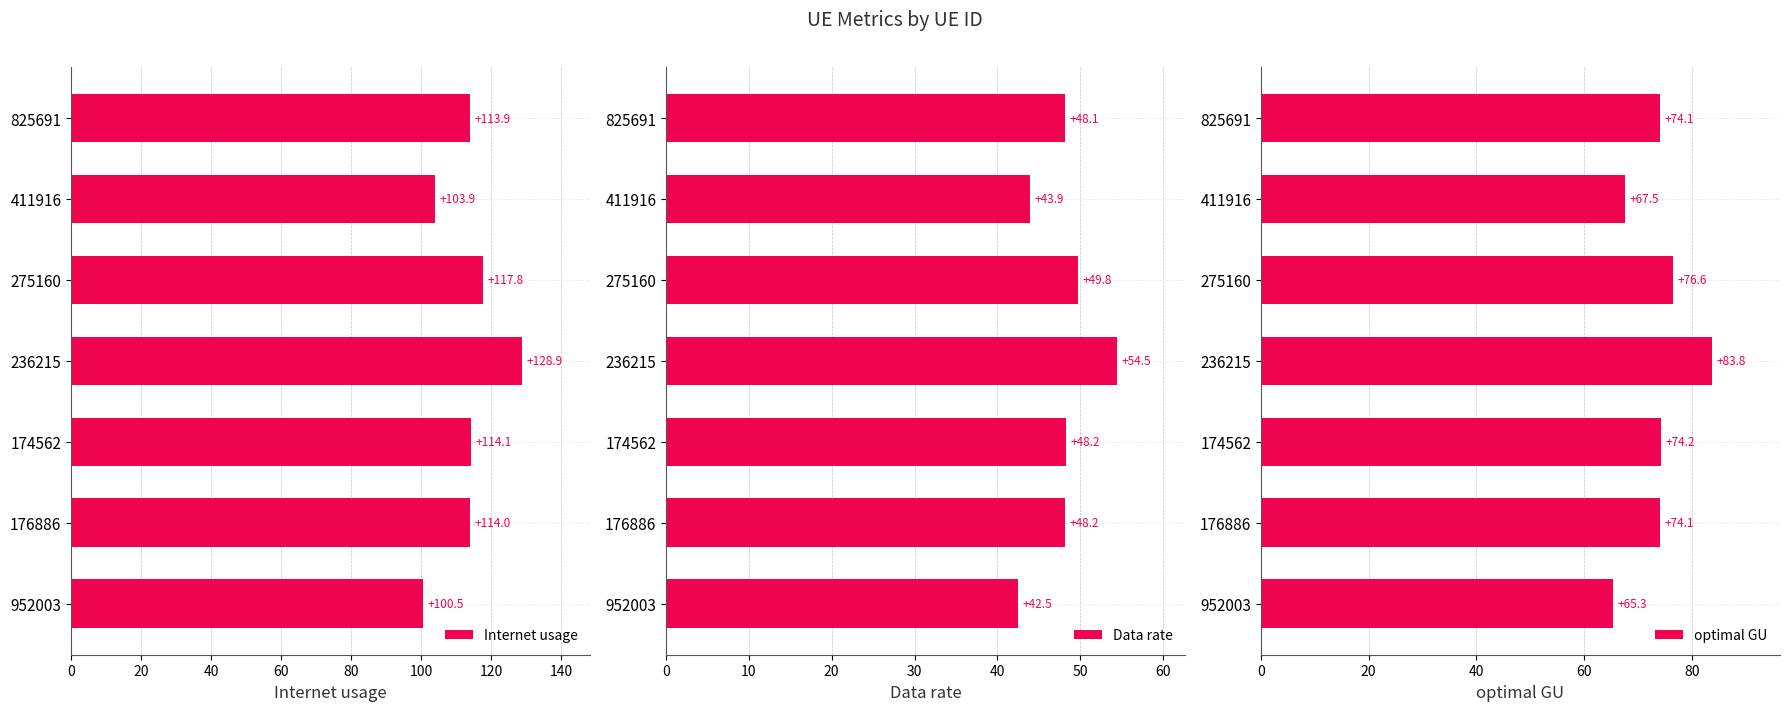

How many series are shown in this chart?

3